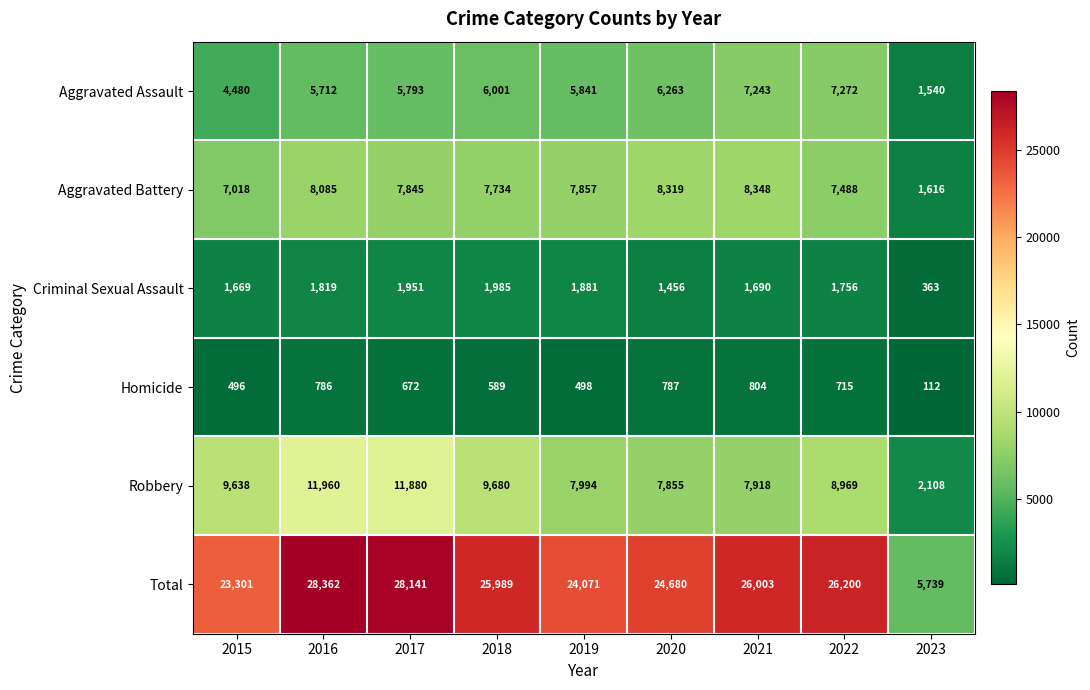

How many series are shown in this chart?

6